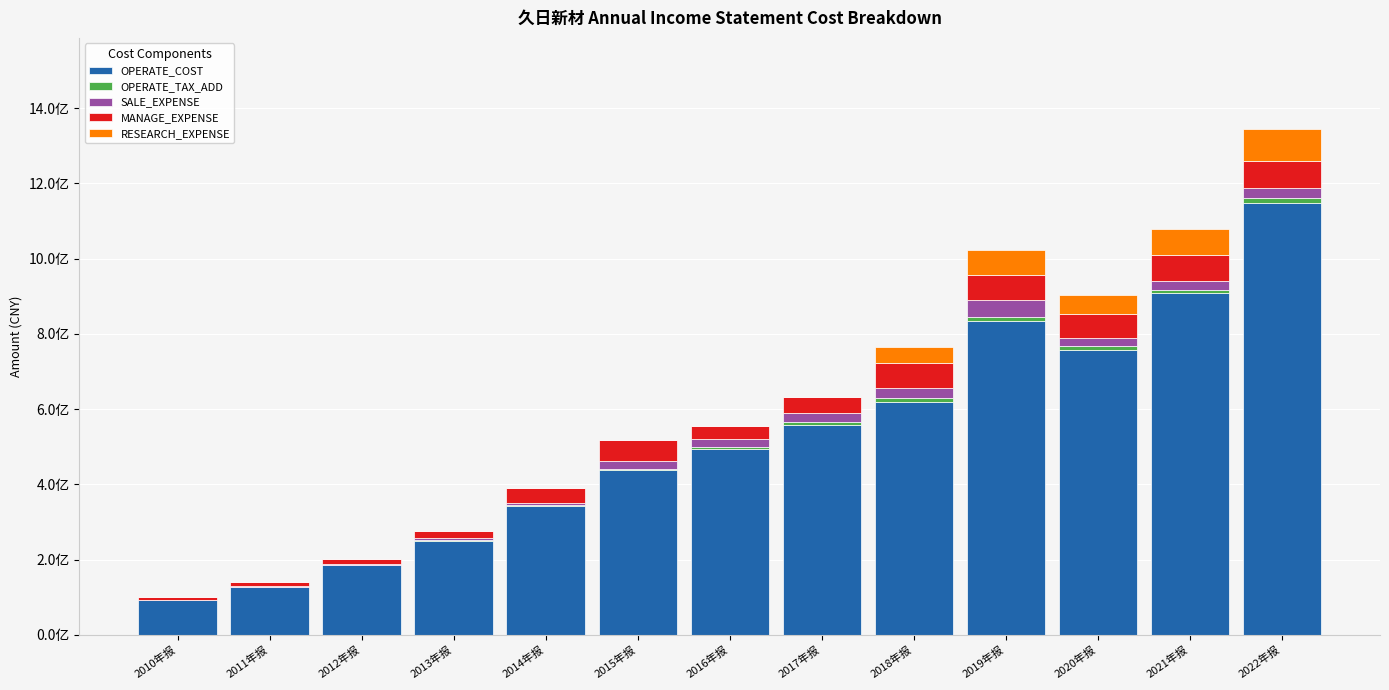

Does the chart contain stacked bars?

Yes